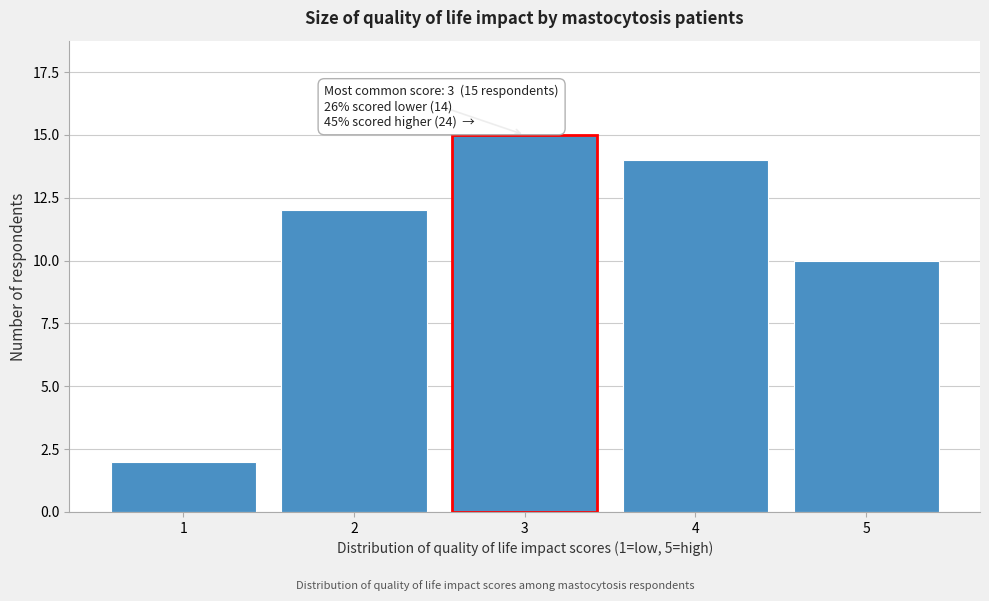

Reading left to right, extract all data points from this chart.

1=2	2=12	3=15	4=14	5=10